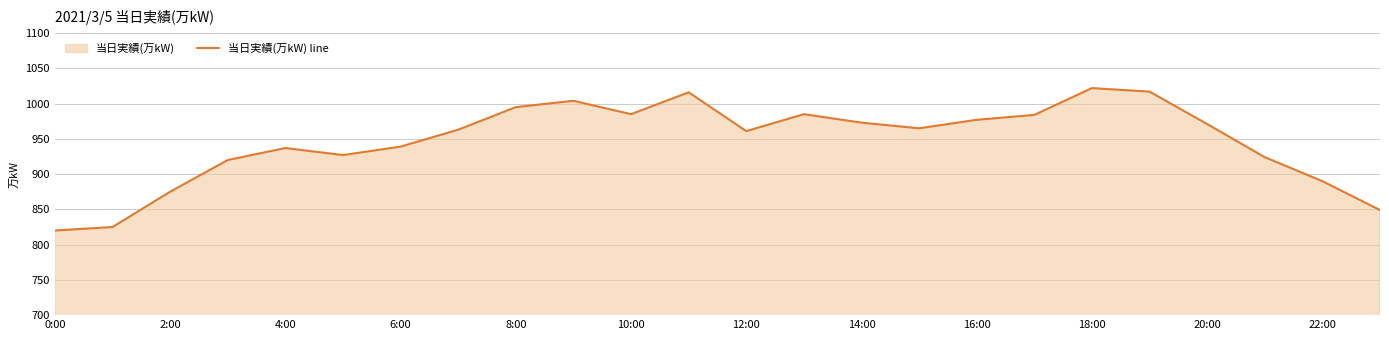

How many data points does each series have?

24